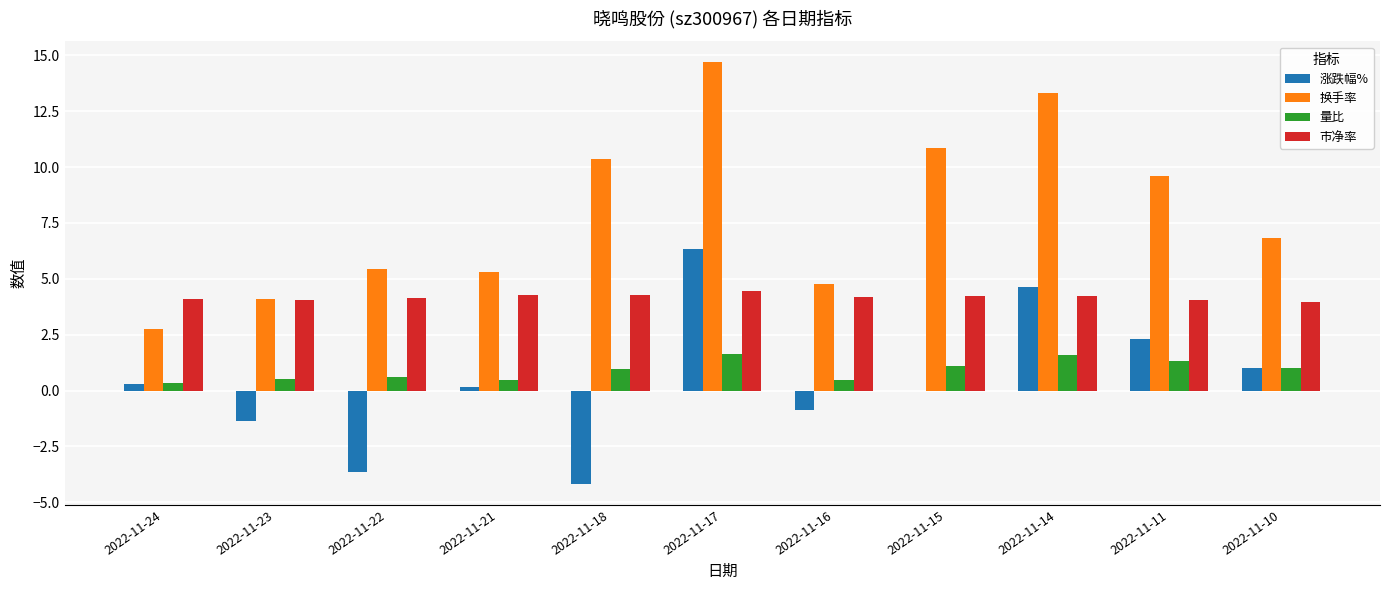

Is the value of 市净率 at 2022-11-21 greater than the value of 涨跌幅% at 2022-11-23?

Yes